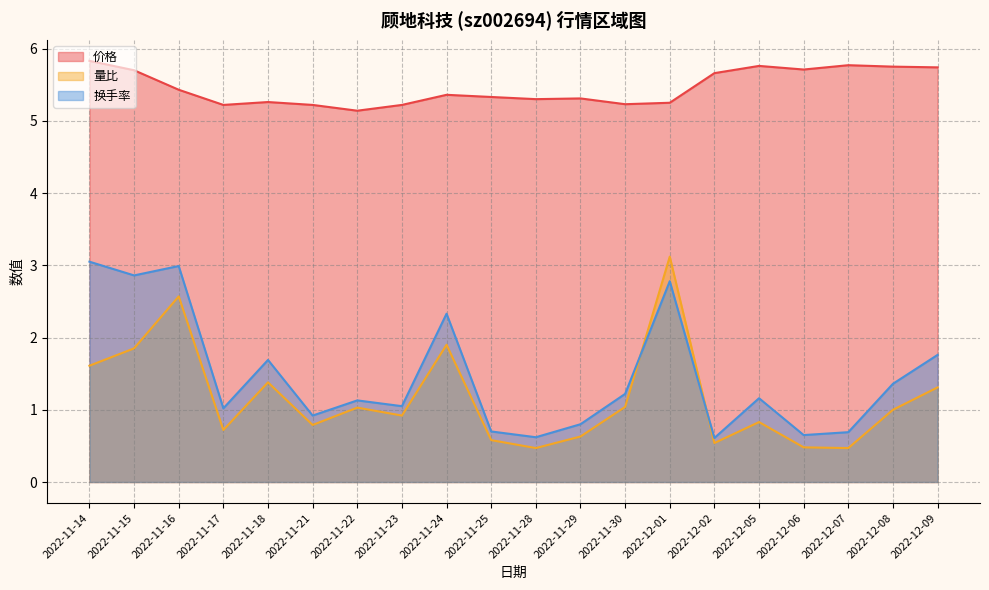

How many lines are shown in the chart?

3